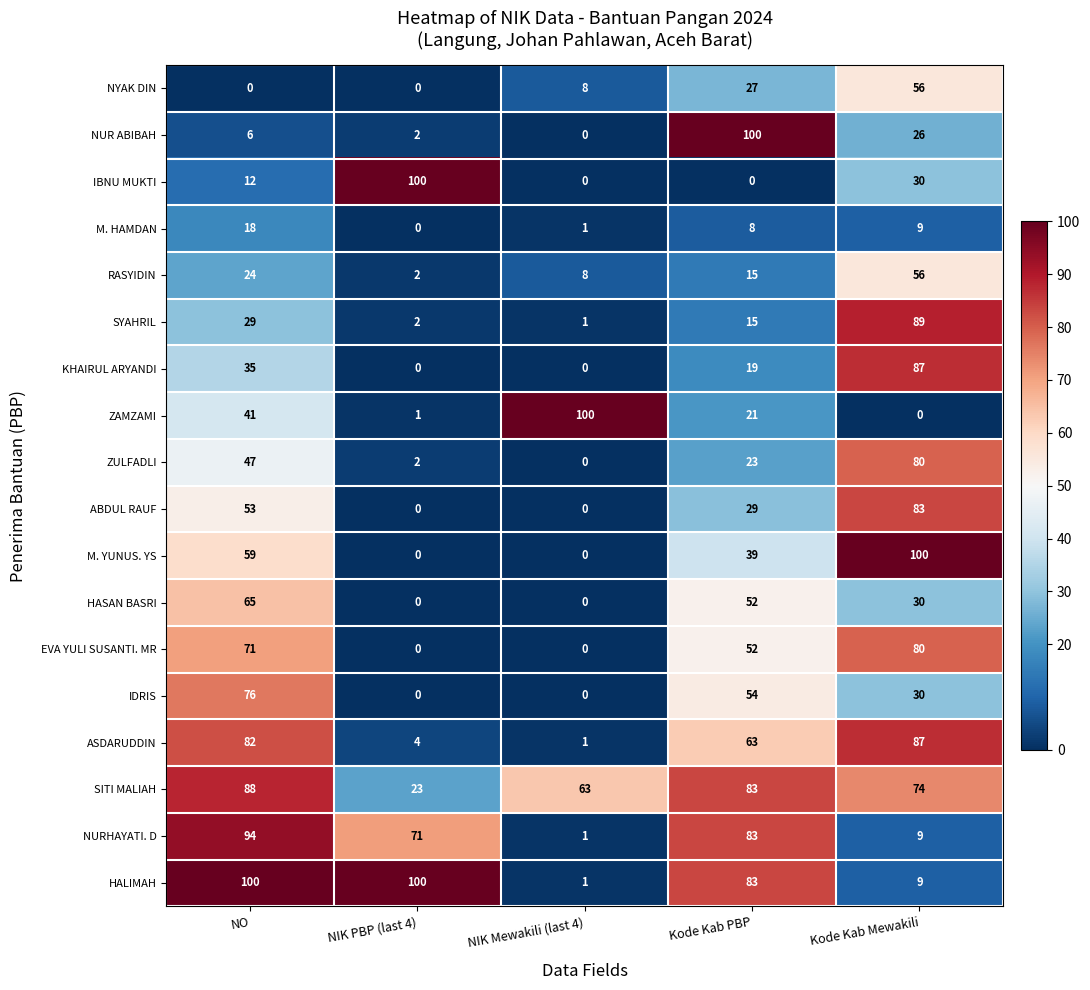

What is the difference between the maximum and minimum values in the KHAIRUL ARYANDI series?

87